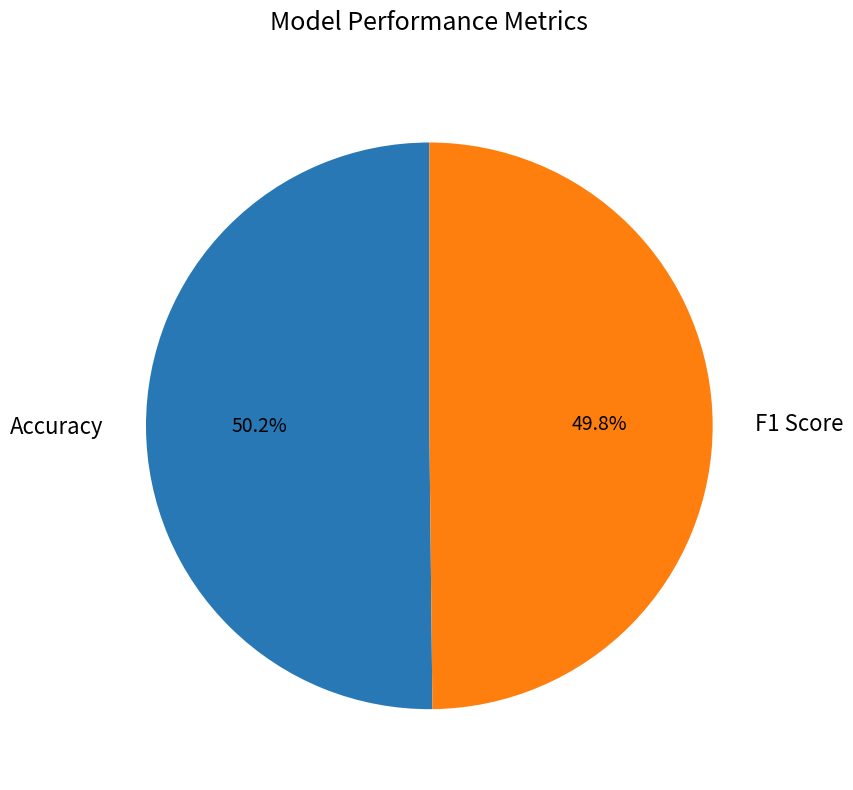

How much of the chart is everything except F1 Score?

50.2%